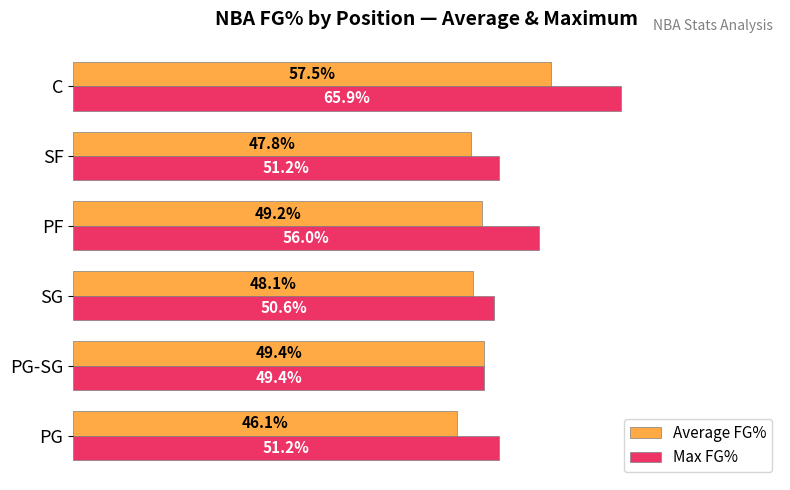

What are all the series names shown in the legend?

Average FG%, Max FG%